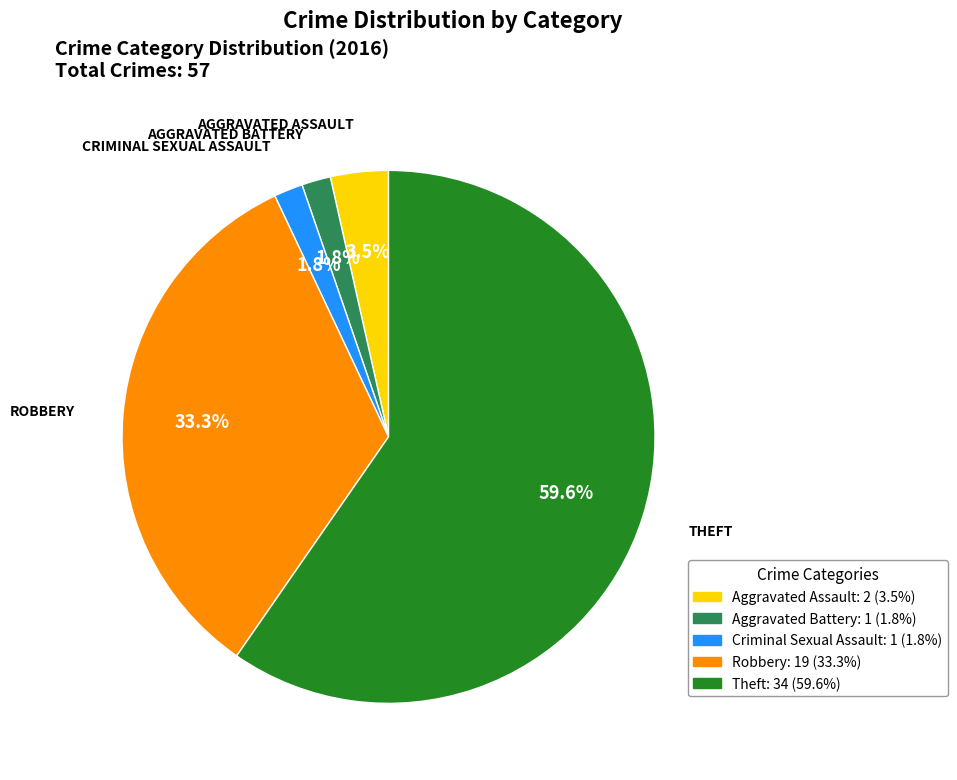

What percentage is the Theft slice, to the nearest percent?

60%